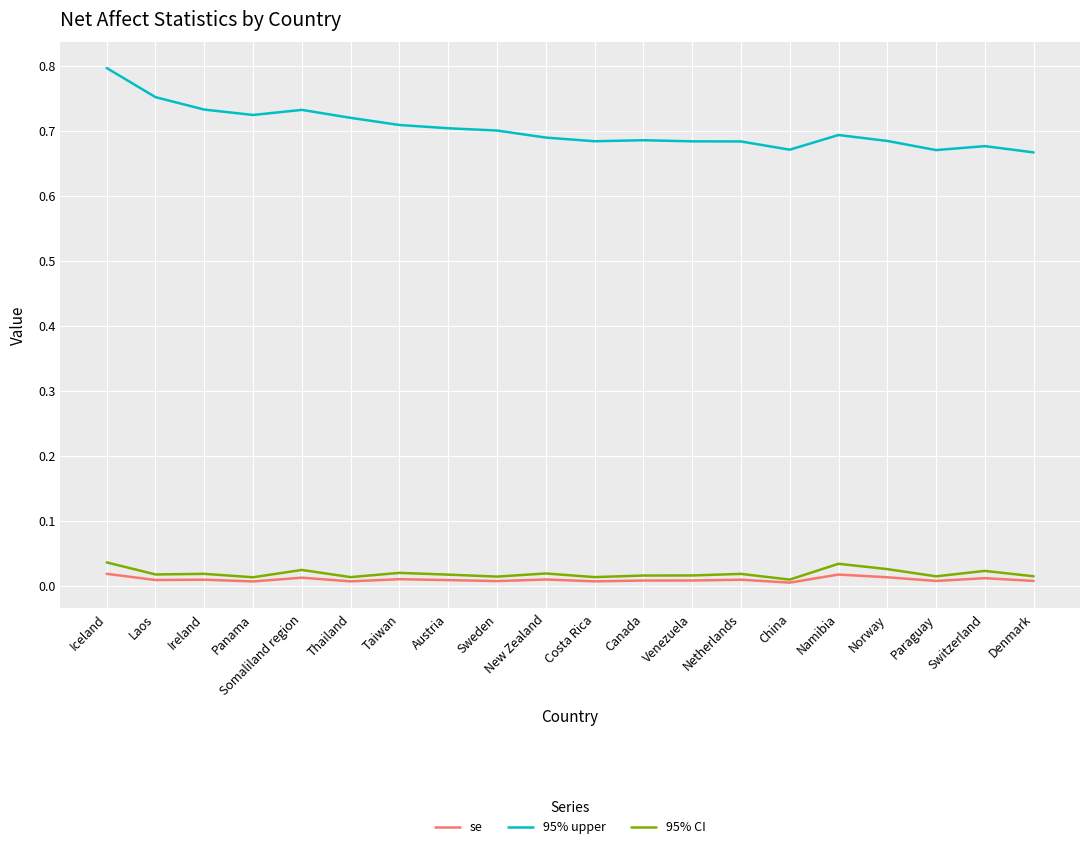

Which category has the highest value across all series?

Iceland